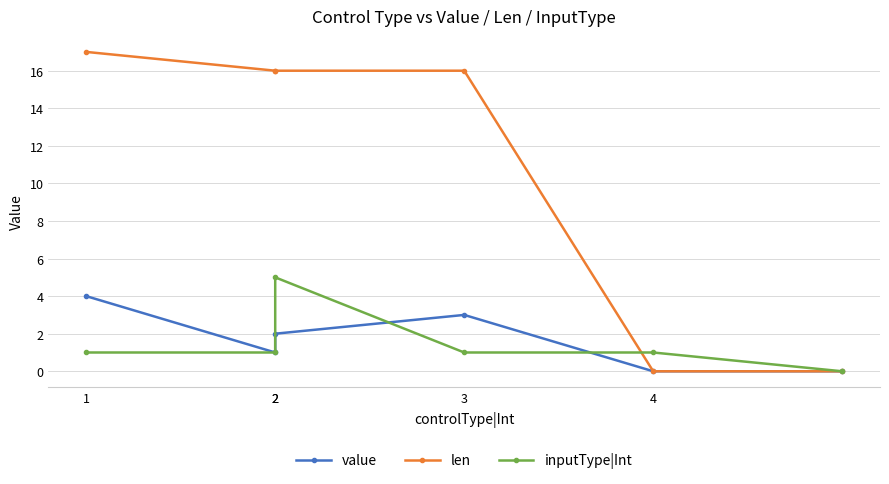

The value of inputType|Int at 2 is 1. True or false?

False